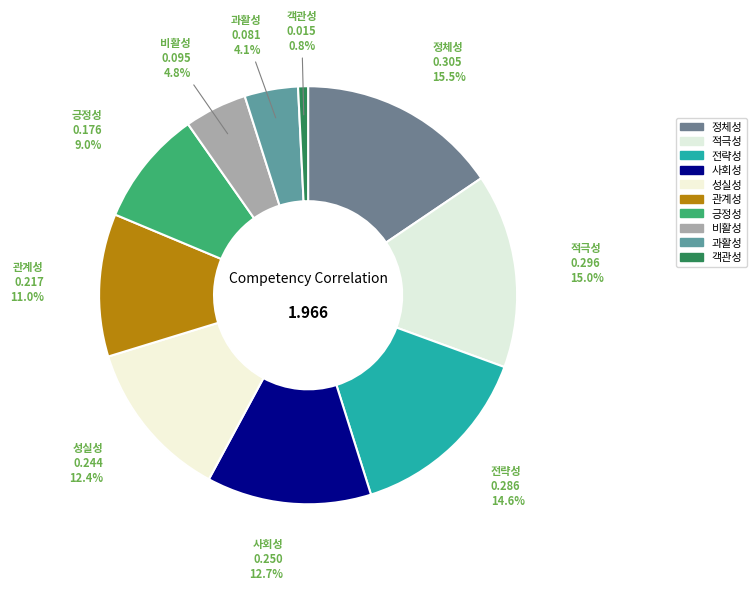

To the nearest percent, what is the difference between the largest and smallest slice percentages?

15%